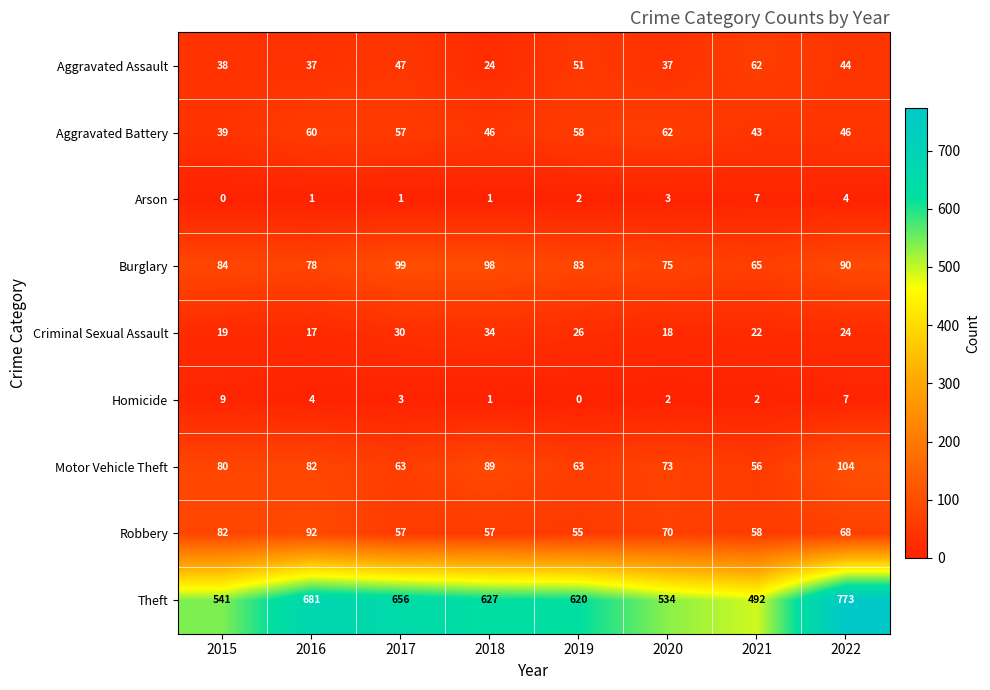

At which label does Criminal Sexual Assault first exceed 24?

2017